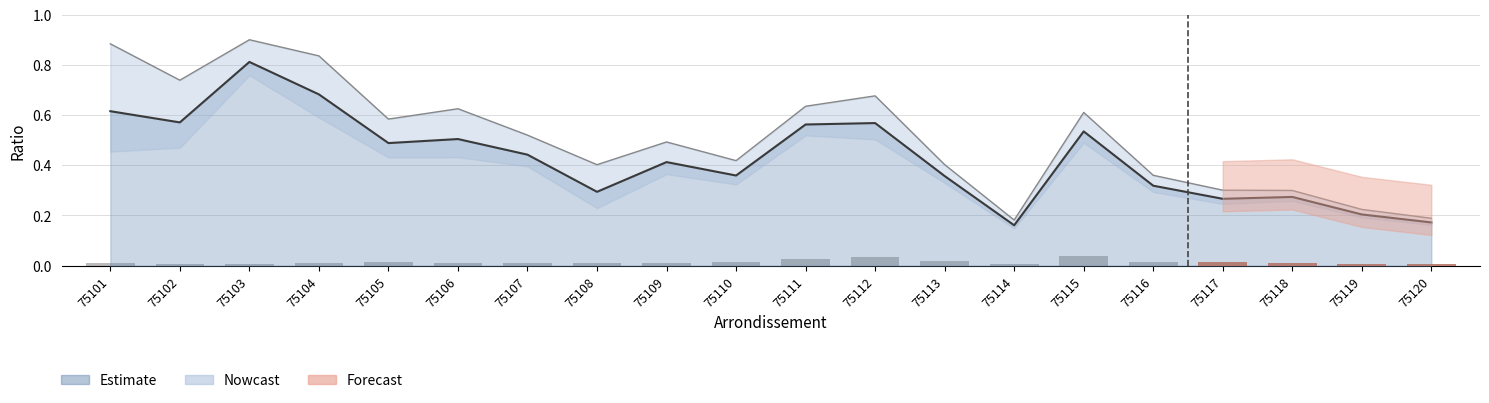

Which has a higher value, 75114 or 75117?

75117